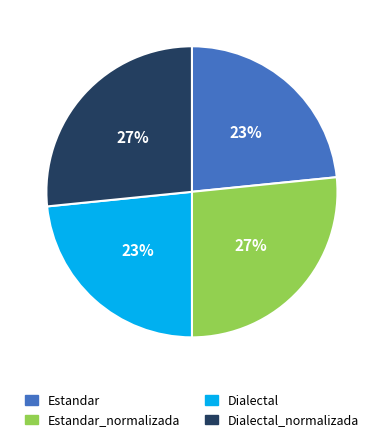

To the nearest percent, what is the average slice percentage?

25%